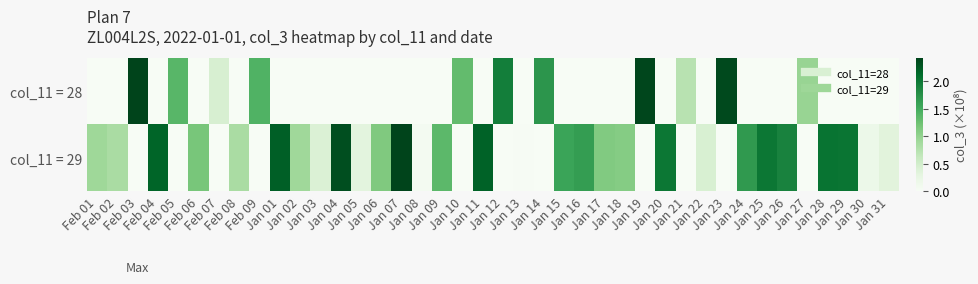

Reading right to left, transcribe all the data shown in this chart.

col_11 = 28: Jan 31=0.0	Jan 30=0.0	Jan 29=0.0	Jan 28=0.0	Jan 27=1.0	Jan 26=0.0	Jan 25=0.0	Jan 24=0.0	Jan 23=2.4	Jan 22=0.0	Jan 21=0.7	Jan 20=0.0	Jan 19=2.4	Jan 18=0.0	Jan 17=0.0	Jan 16=0.0	Jan 15=0.0	Jan 14=1.7	Jan 13=0.0	Jan 12=1.9	Jan 11=0.0	Jan 10=1.3	Jan 09=0.0	Jan 08=0.0	Jan 07=0.0	Jan 06=0.0	Jan 05=0.0	Jan 04=0.0	Jan 03=0.0	Jan 02=0.0	Jan 01=0.0	Feb 09=1.4	Feb 08=0.0	Feb 07=0.4	Feb 06=0.0	Feb 05=1.4	Feb 04=0.0	Feb 03=2.4	Feb 02=0.0	Feb 01=0.0
col_11 = 29: Jan 31=0.3	Jan 30=0.2	Jan 29=2.0	Jan 28=2.0	Jan 27=0.0	Jan 26=1.9	Jan 25=2.0	Jan 24=1.7	Jan 23=0.0	Jan 22=0.4	Jan 21=0.0	Jan 20=2.0	Jan 19=0.0	Jan 18=1.1	Jan 17=1.1	Jan 16=1.6	Jan 15=1.6	Jan 14=0.0	Jan 13=0.0	Jan 12=0.0	Jan 11=2.2	Jan 10=0.0	Jan 09=1.3	Jan 08=0.1	Jan 07=2.4	Jan 06=1.1	Jan 05=0.3	Jan 04=2.3	Jan 03=0.4	Jan 02=0.9	Jan 01=2.2	Feb 09=0.0	Feb 08=0.8	Feb 07=0.0	Feb 06=1.2	Feb 05=0.0	Feb 04=2.2	Feb 03=0.0	Feb 02=0.8	Feb 01=0.9